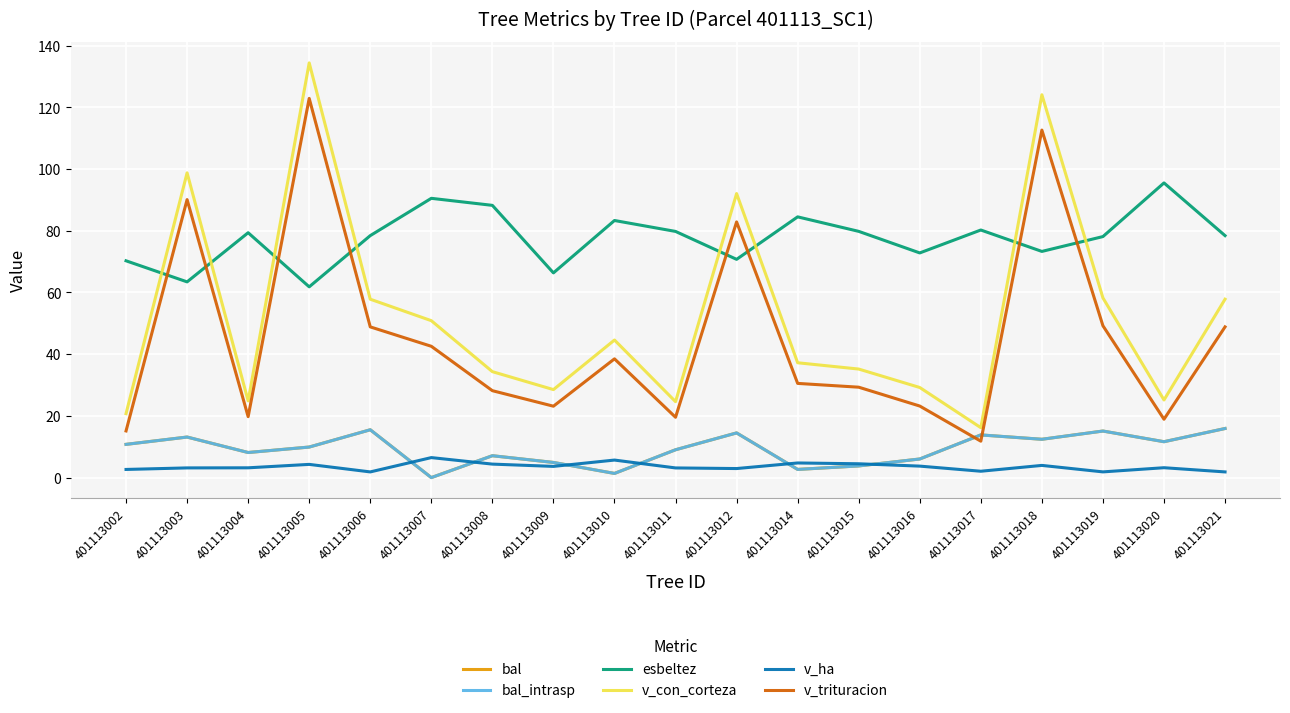

What is the difference between the maximum and second lowest values in the v_con_corteza series?

113.7